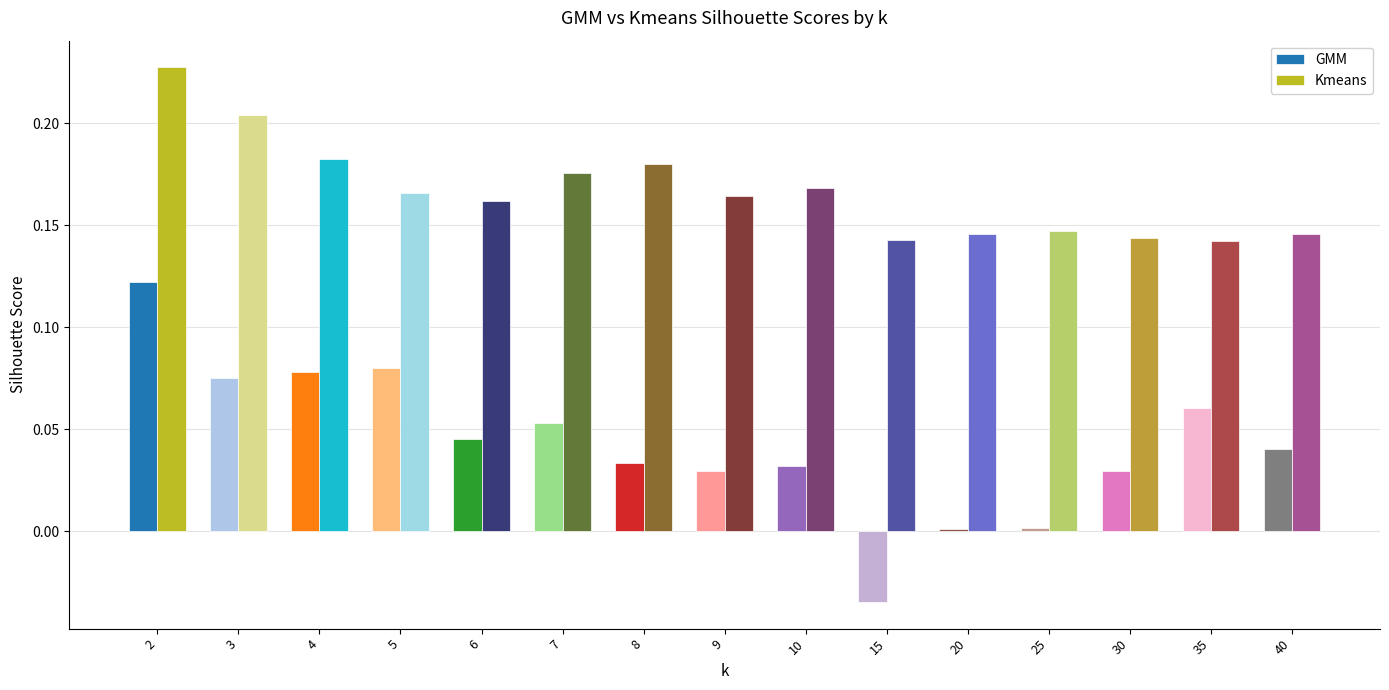

Rank the series by their maximum value, from lowest to highest.

GMM, Kmeans